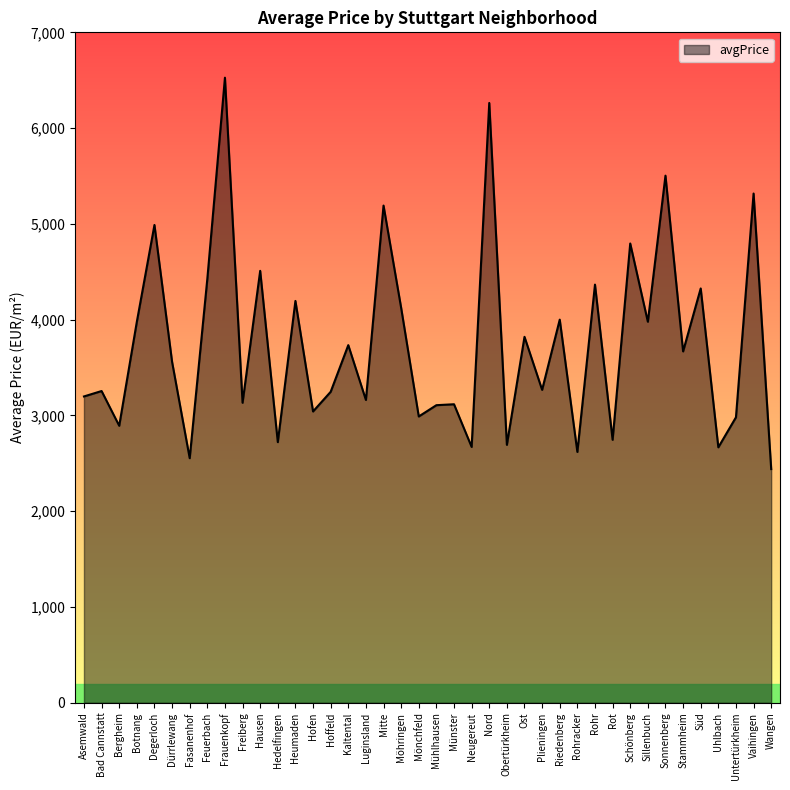

At which category does the data reach its first local valley?

Bergheim